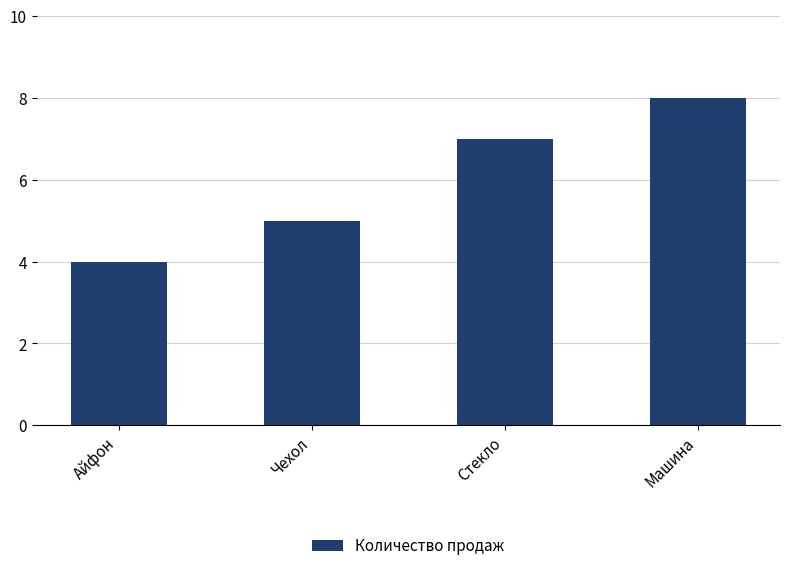

List the labels in order of value, largest first.

Машина, Стекло, Чехол, Айфон